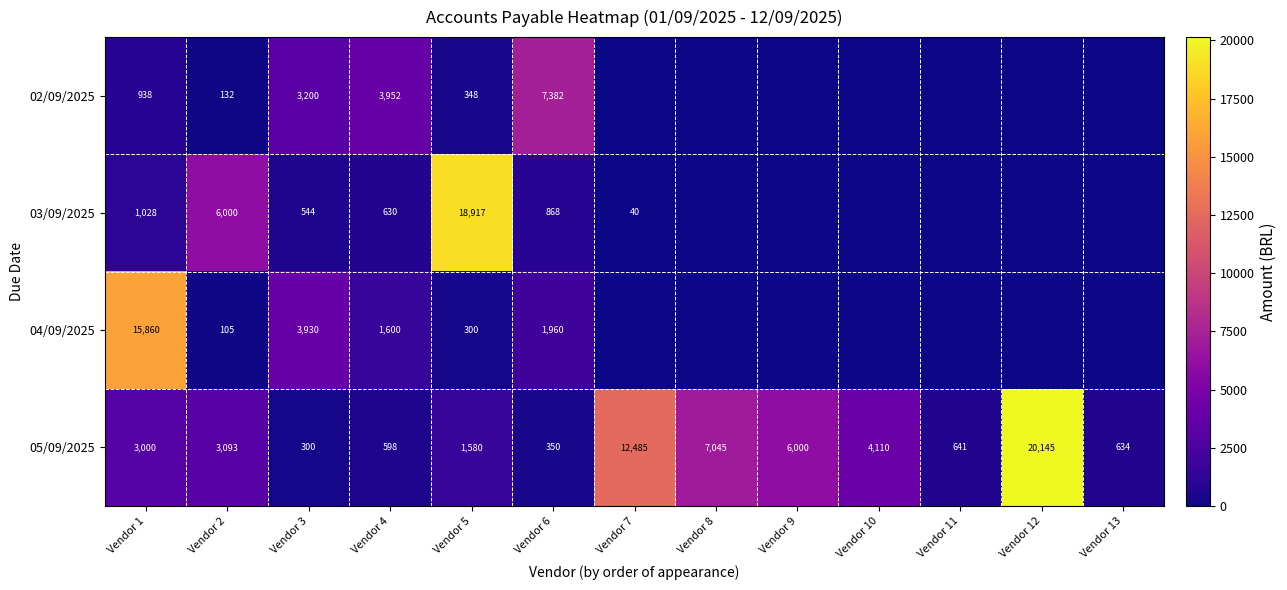

What is the difference between the 03/09/2025 values at Vendor 5 and Vendor 6?

18049